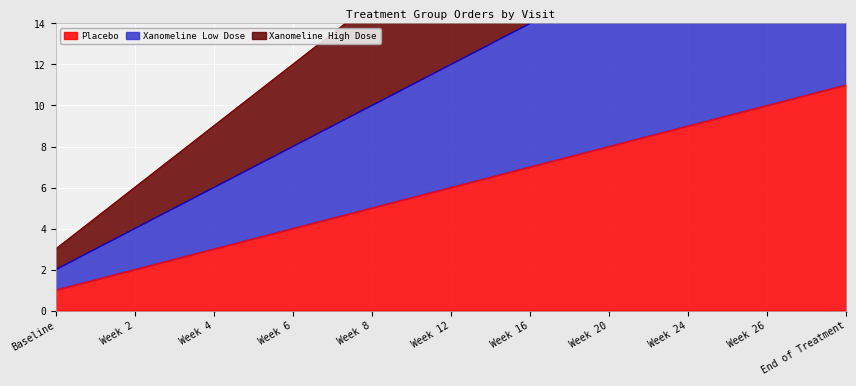

What is the difference between the second highest and second lowest values in the Placebo series?

8